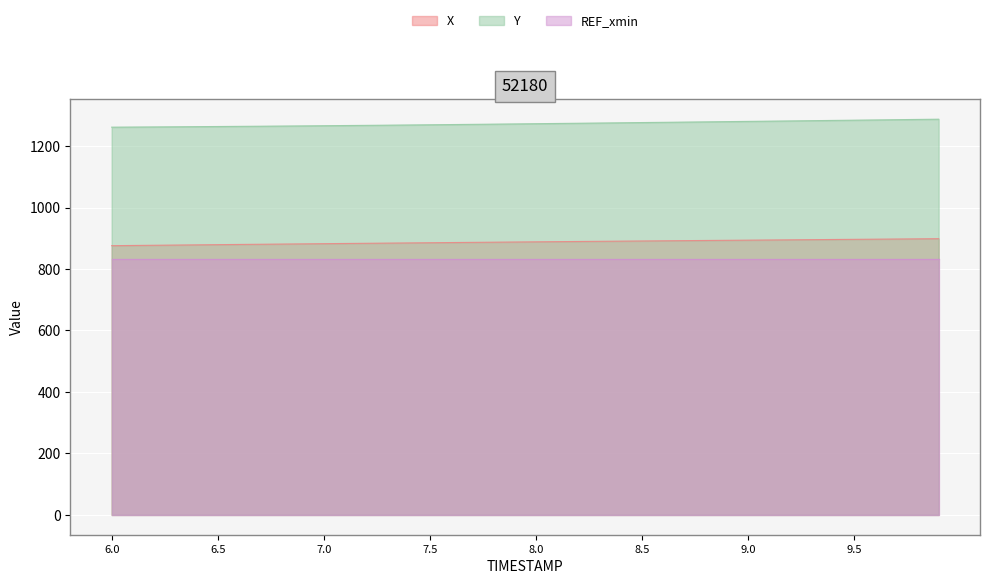

Which has a higher value, 8.6 or 9.2?

9.2